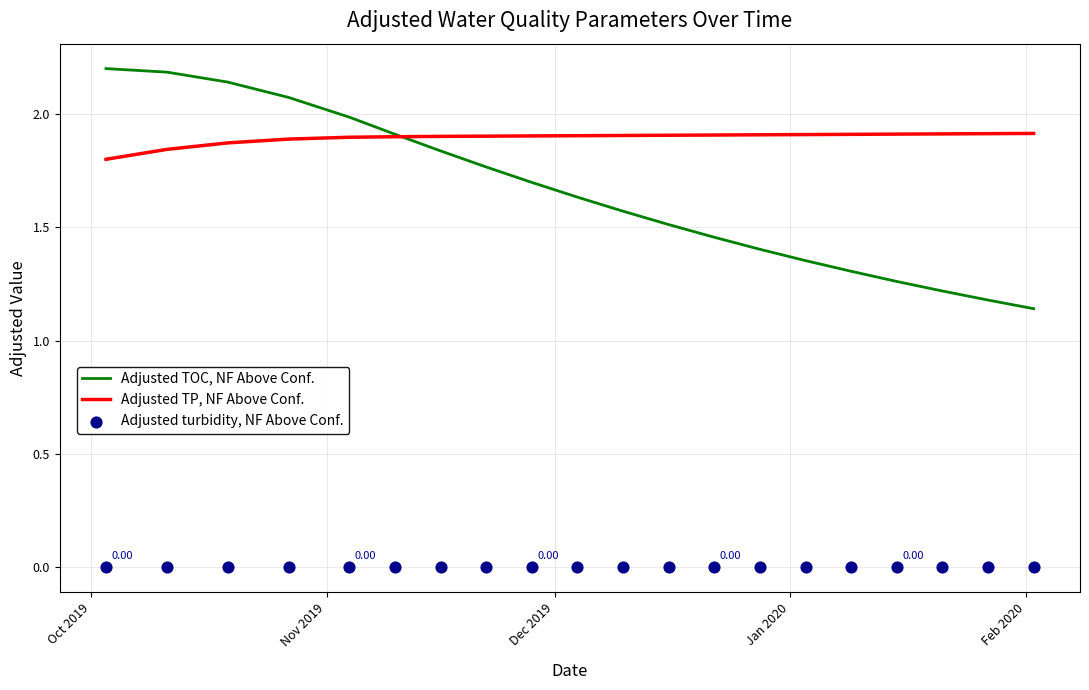

Which series reaches the minimum Y coordinate?

Adjusted turbidity, NF Above Conf.